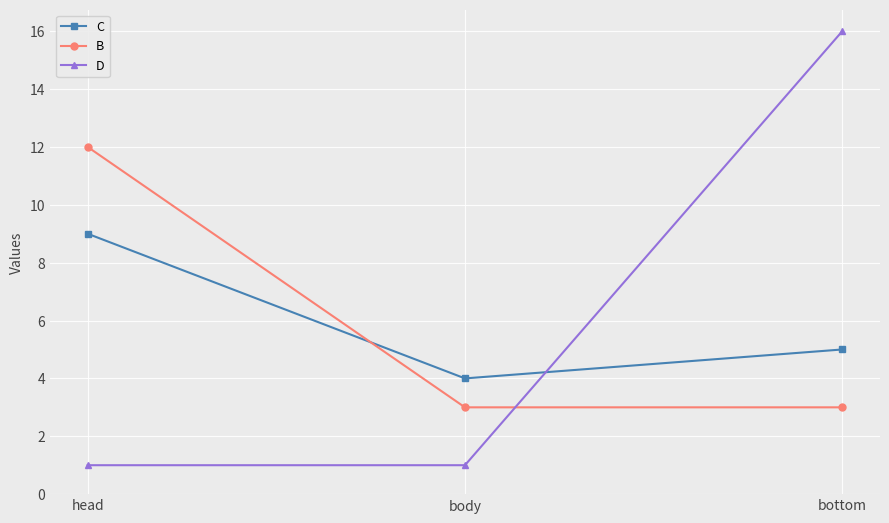

How many distinct data groups are displayed?

3